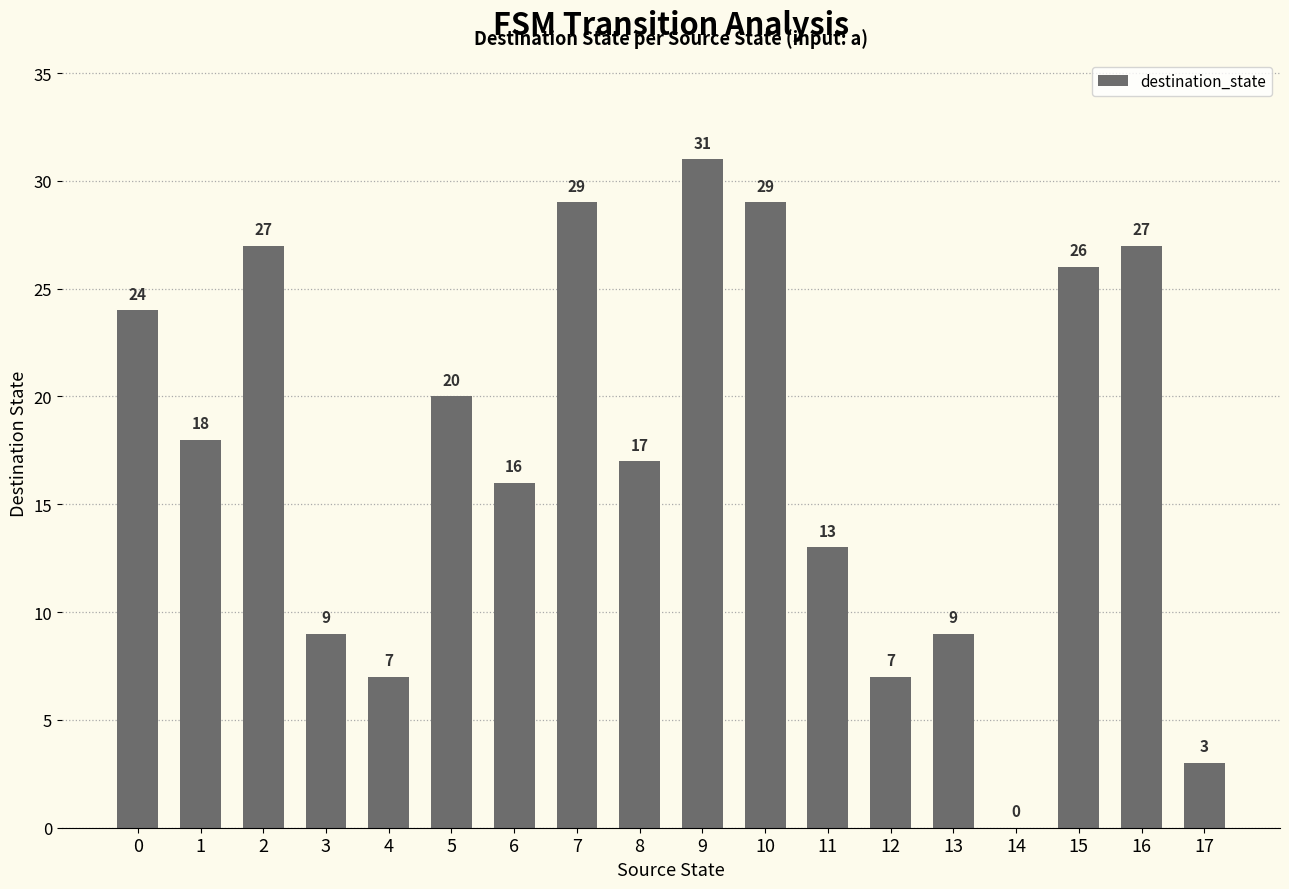

What value does the data have at 5?

20